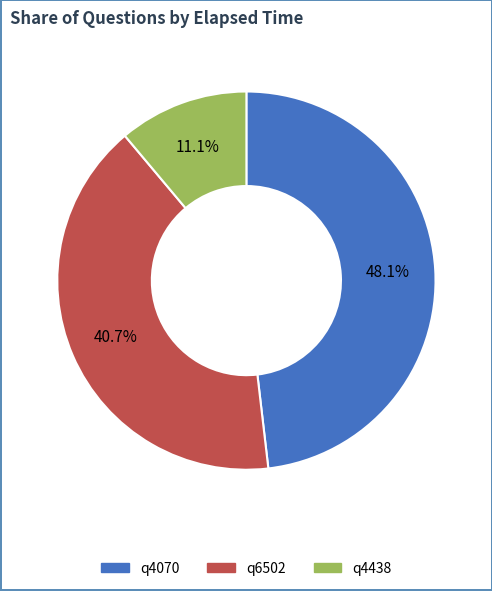

What percentage is the q4070 slice, to the nearest percent?

48%